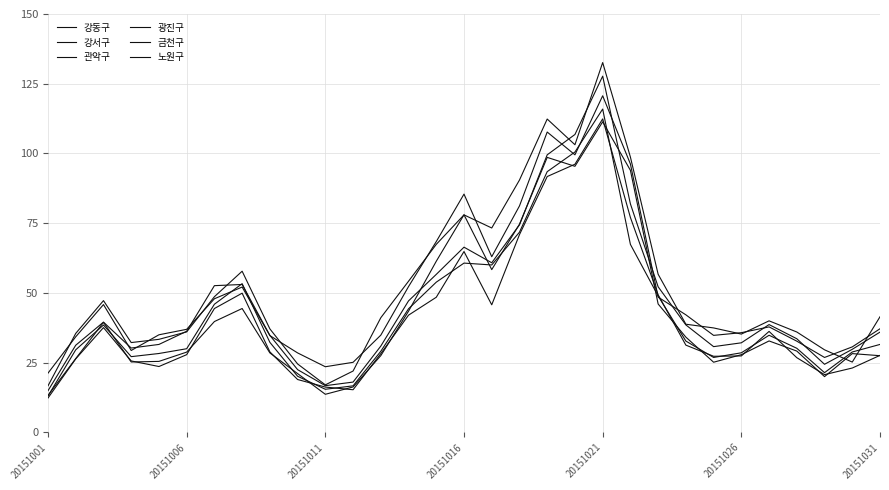

True or false: 관악구 has more than 0 points higher than both neighbors.

True